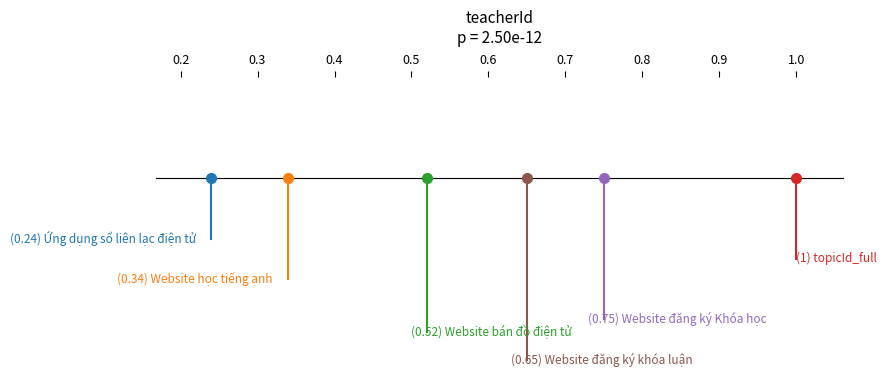

At which label does Ứng dụng sổ liên lạc điện tử reach its minimum?

0.3